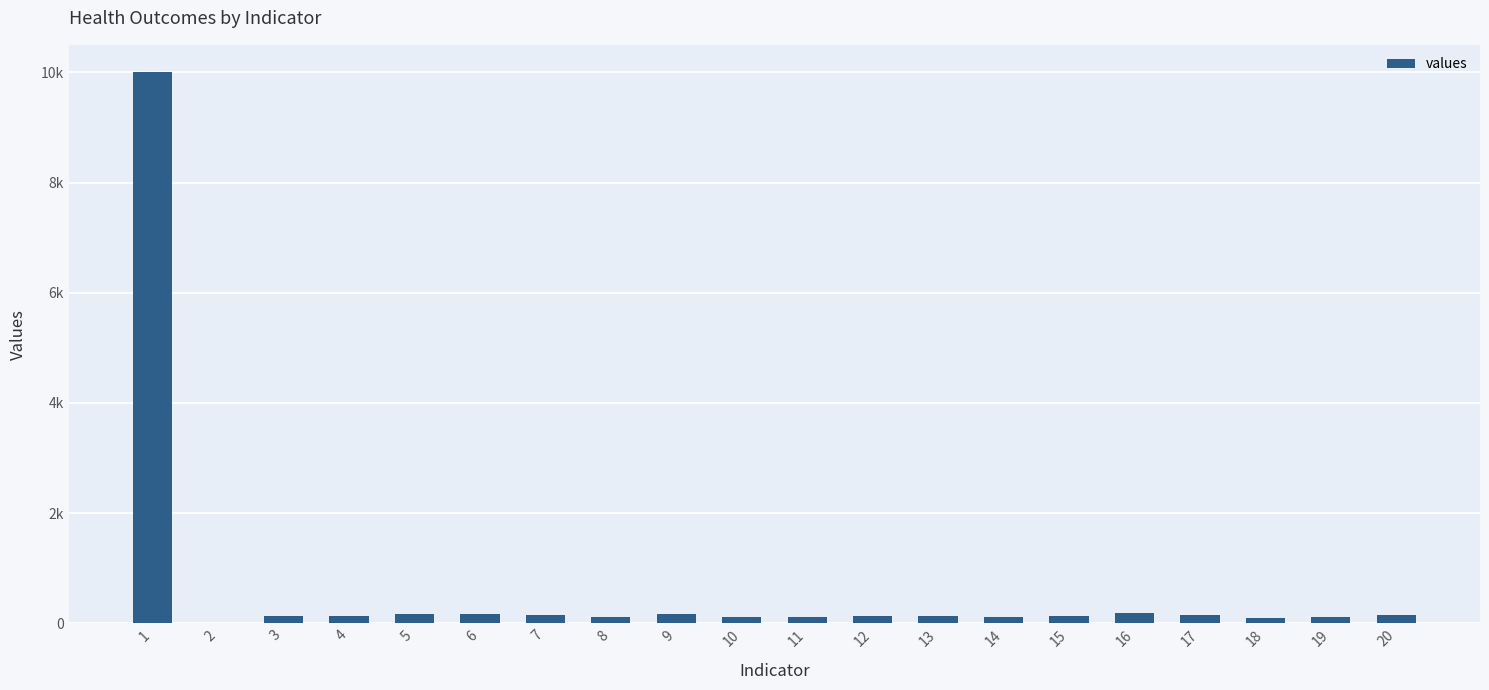

At which category does the chart reach its peak across all series?

1